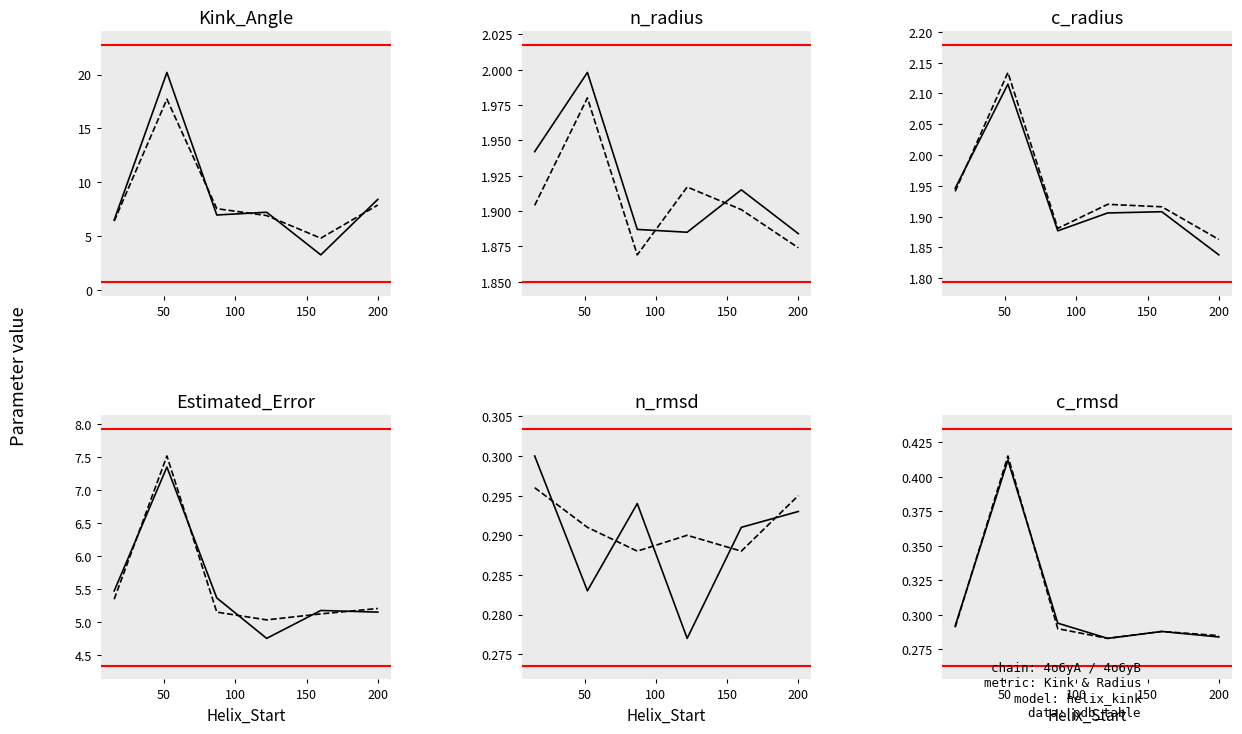

What is the value of the 4o6yB point at the 2nd from the left?

0.4